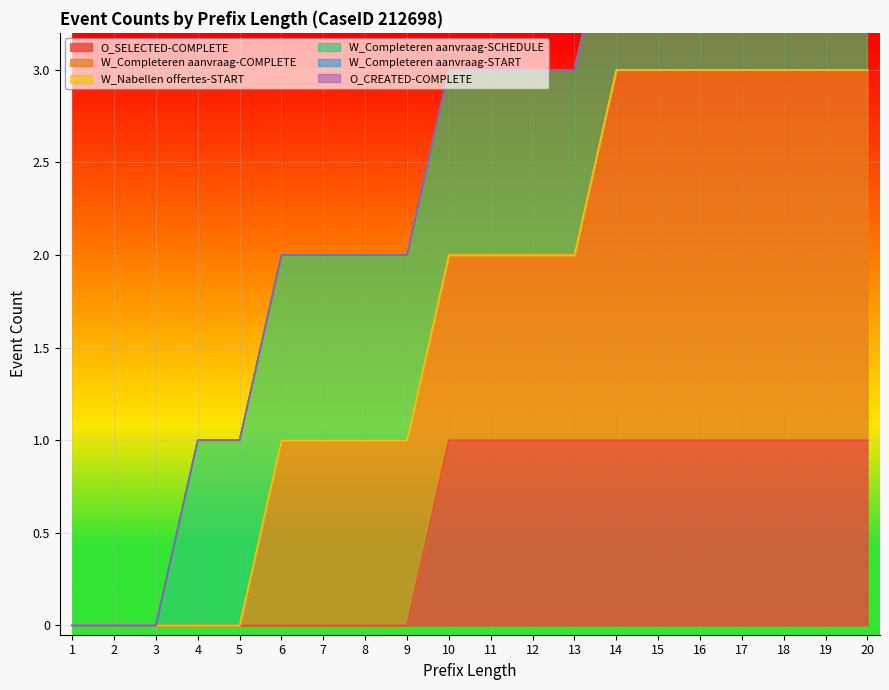

What is the spread (max minus min) of values at 10?

1